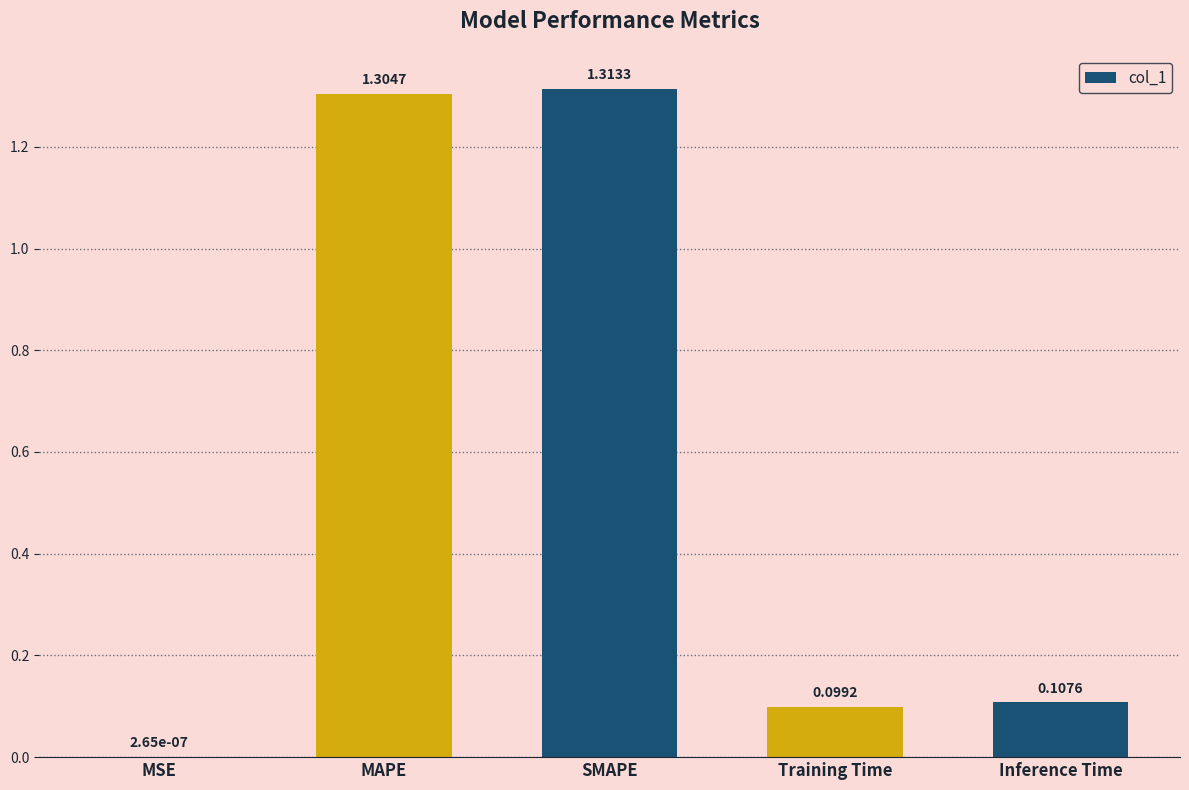

What is the sum of all values?

2.8